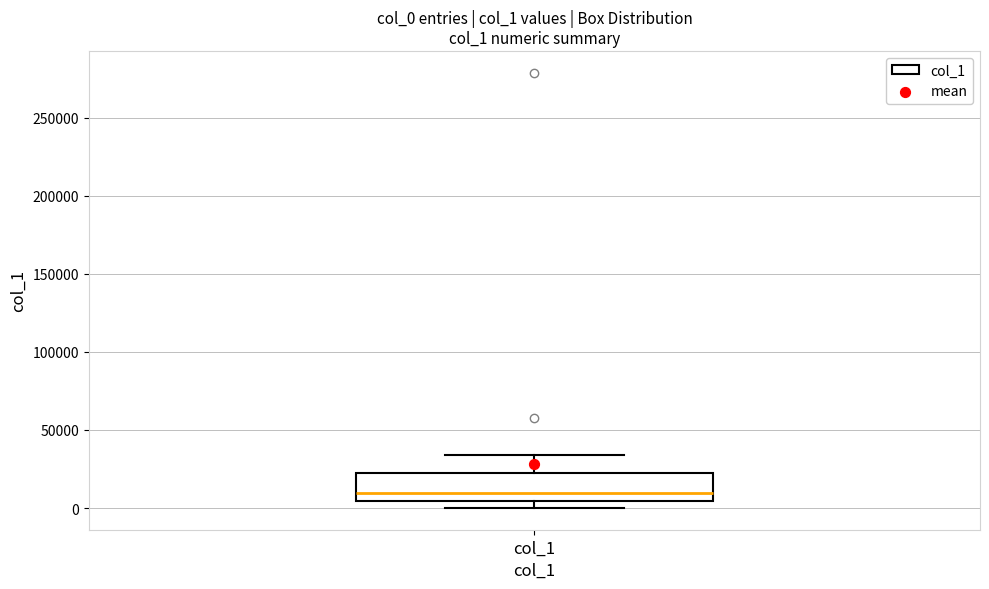

Where is the lower edge of the box for col_1 on the y-axis? The values are not printed on the chart, so give them approximately, as read against the axis.

5000